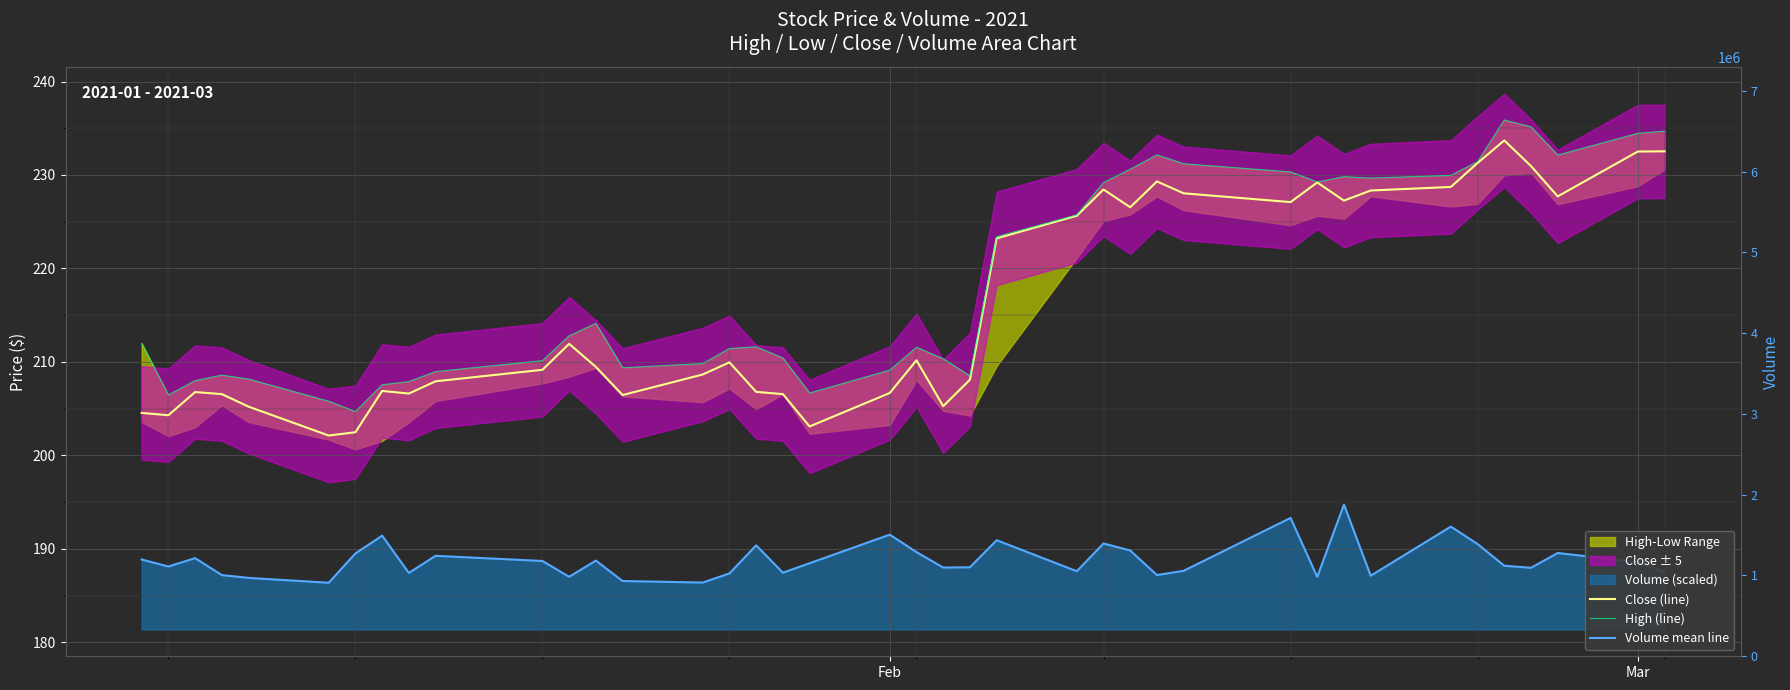

How many data points does each series have?

40